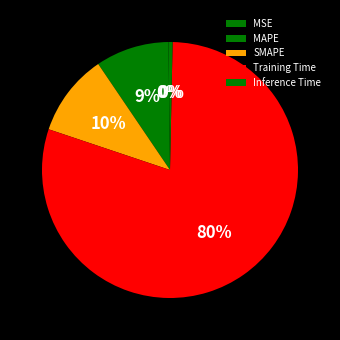

Rank the categories by value from highest to lowest.

Training Time, SMAPE, MAPE, Inference Time, MSE